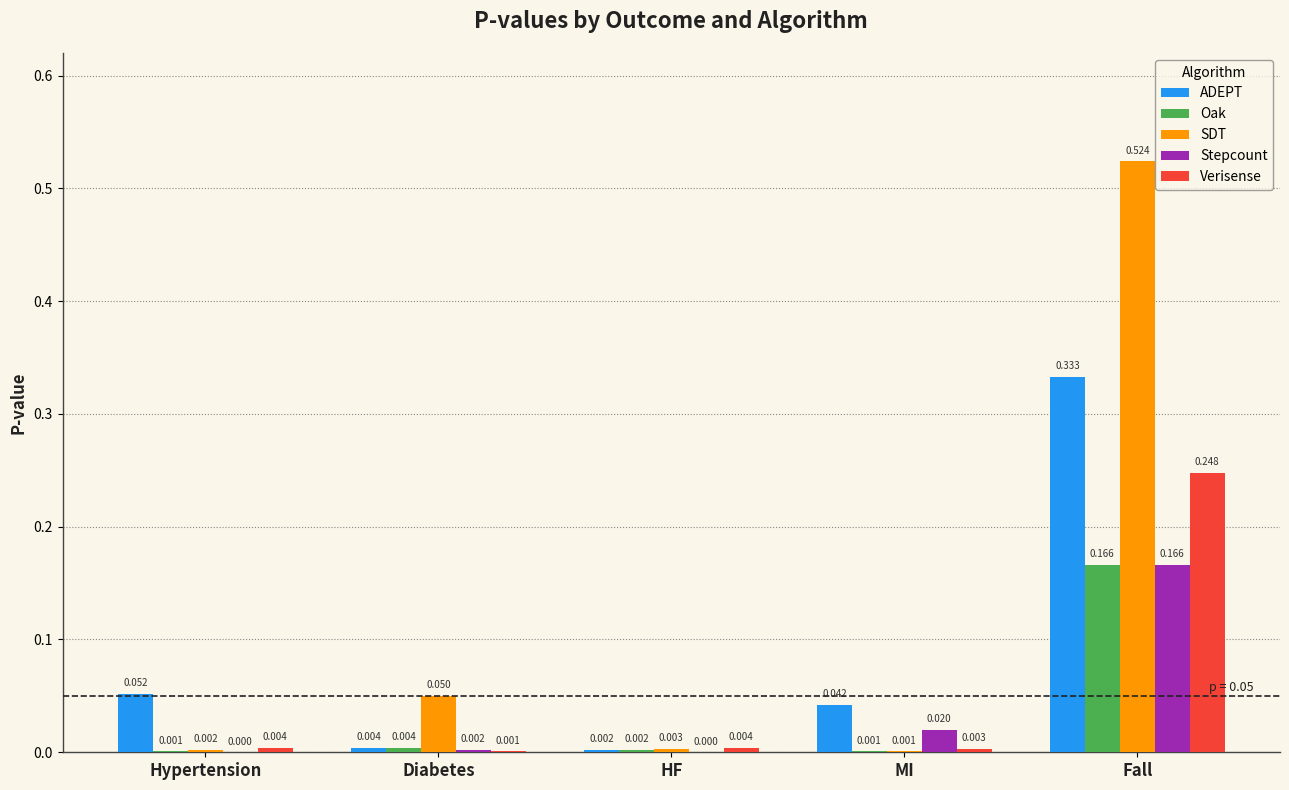

At which category is the sum across all series the highest?

Fall